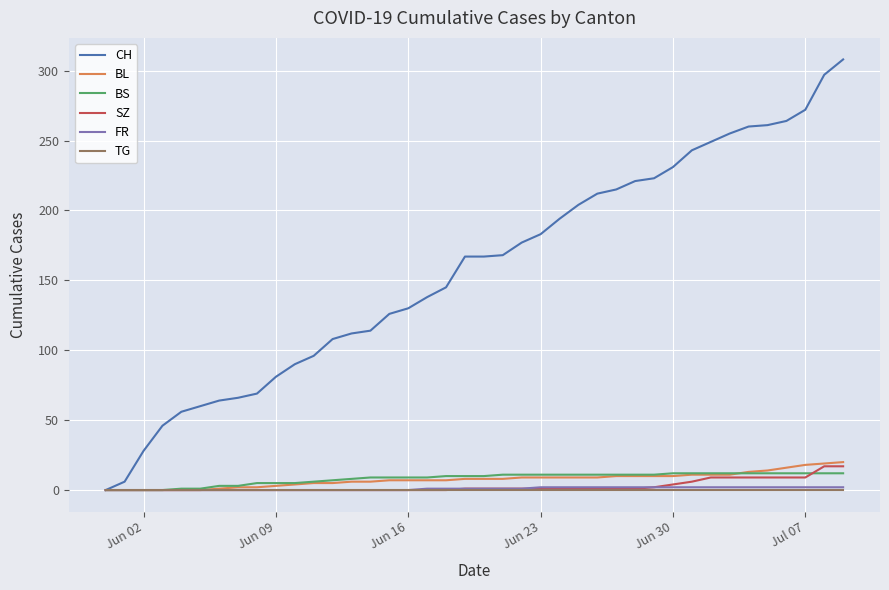

Which series has the largest range (max minus min)?

CH